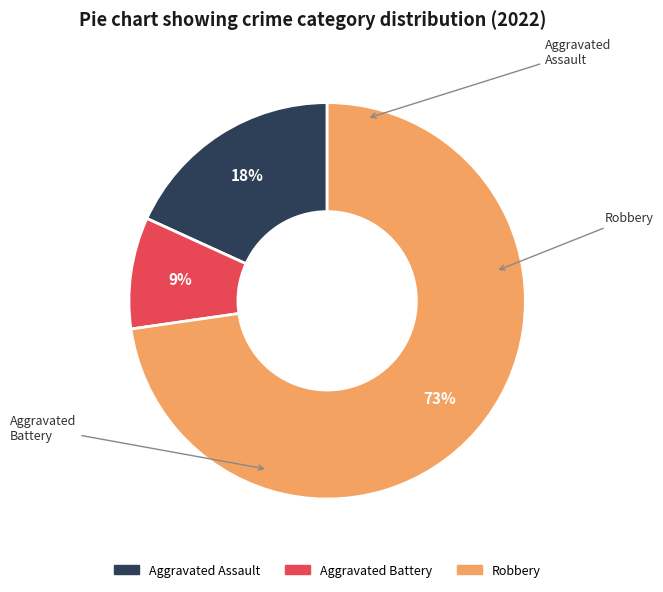

To the nearest percent, what portion does Aggravated Assault represent?

18%